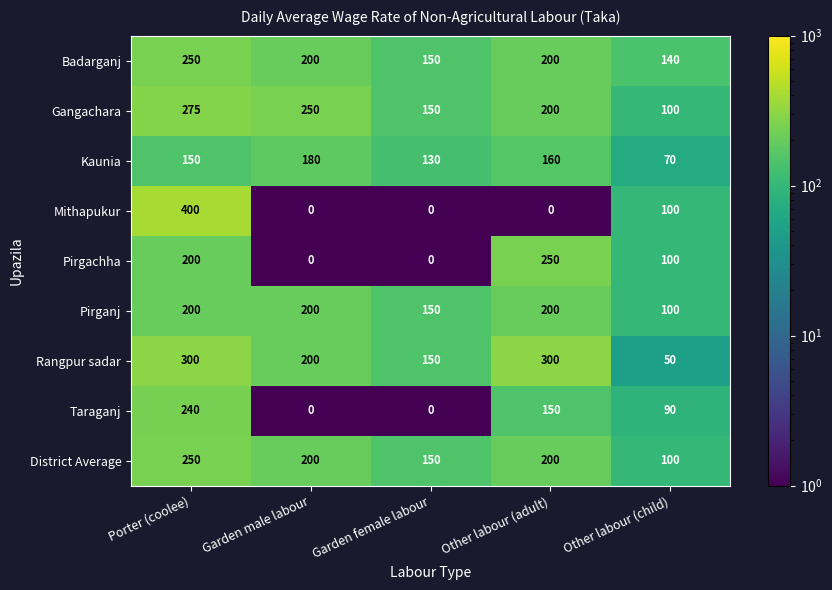

The value of District Average at Garden male labour is 200. True or false?

True